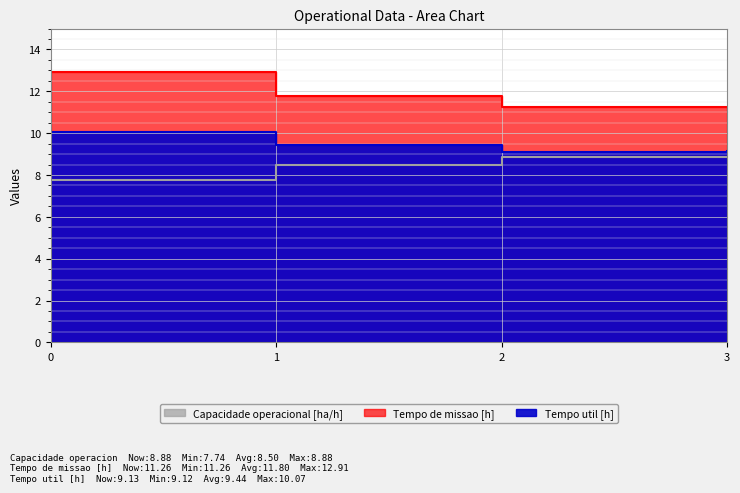

How many lines are shown in the chart?

3